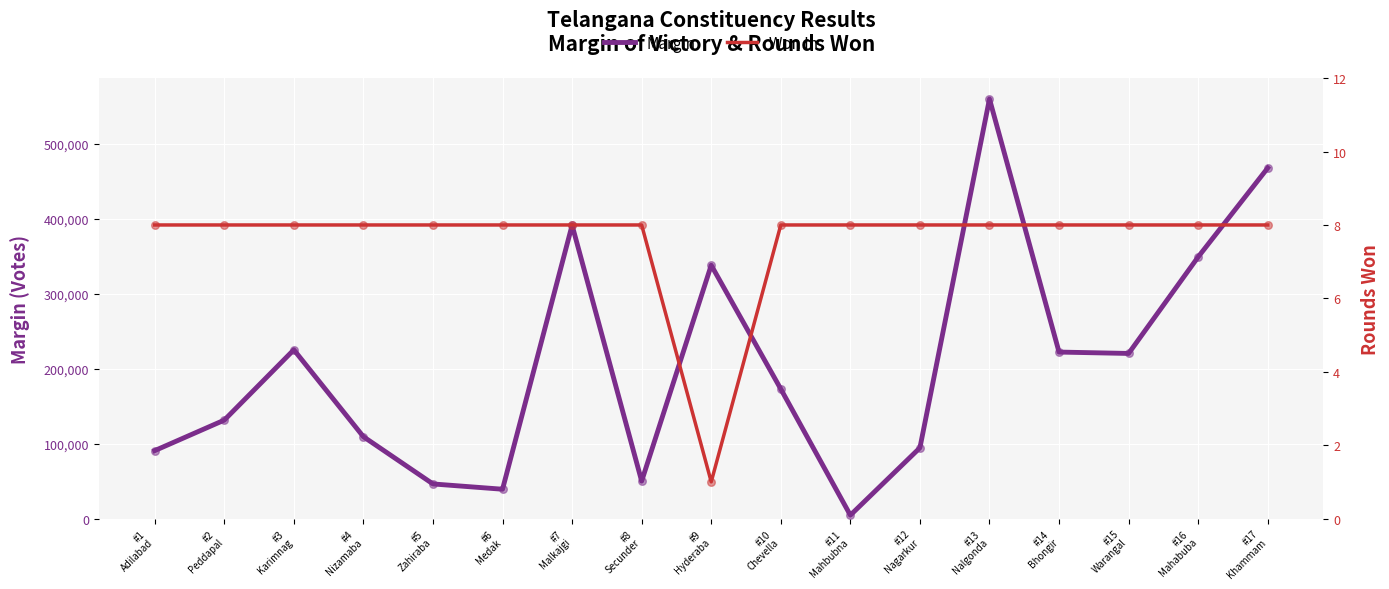

At which category is the sum across all series the highest?

#13
Nalgonda